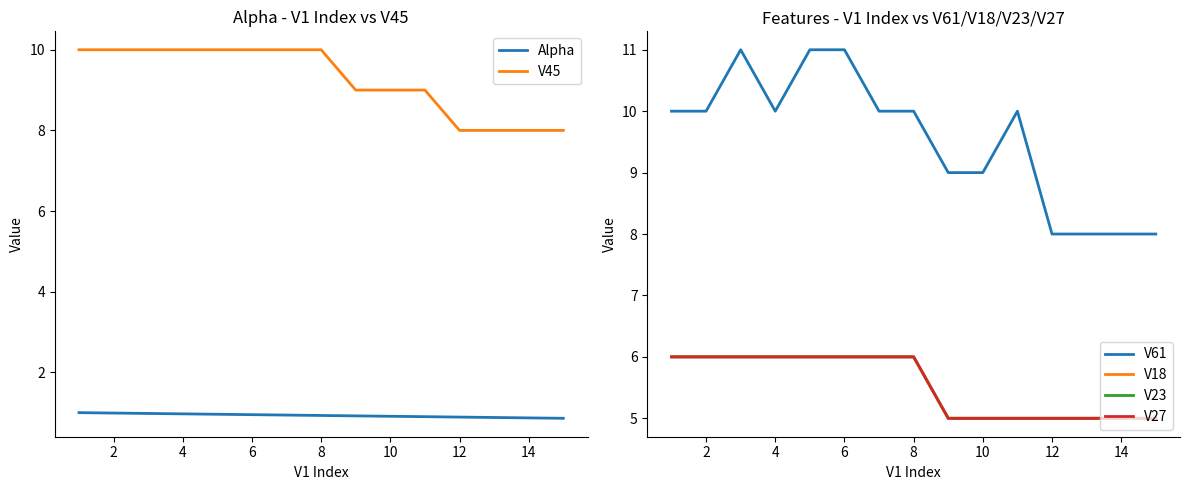

What is the lowest value of the Alpha series?

0.9